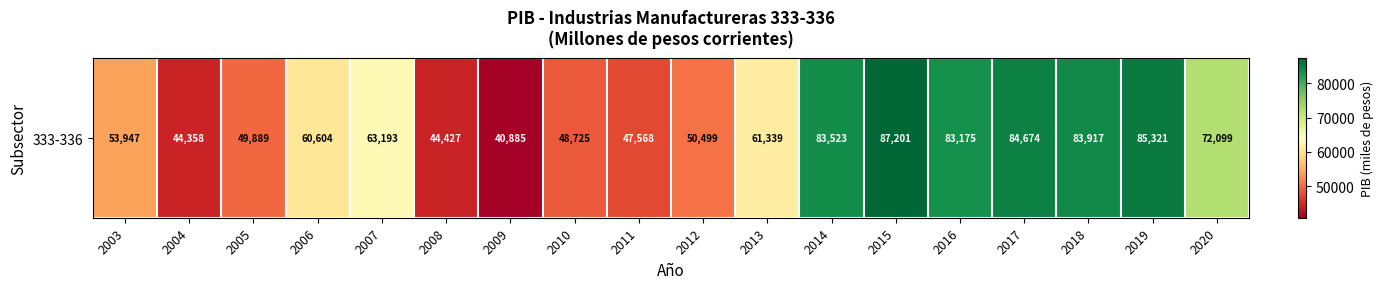

At which label is the value closest to 64043?

2007